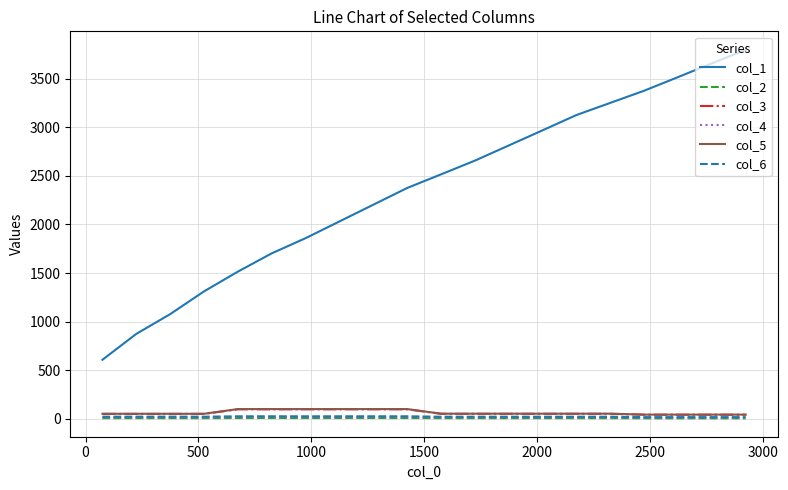

True or false: col_1 and col_4 intersect in this chart.

False